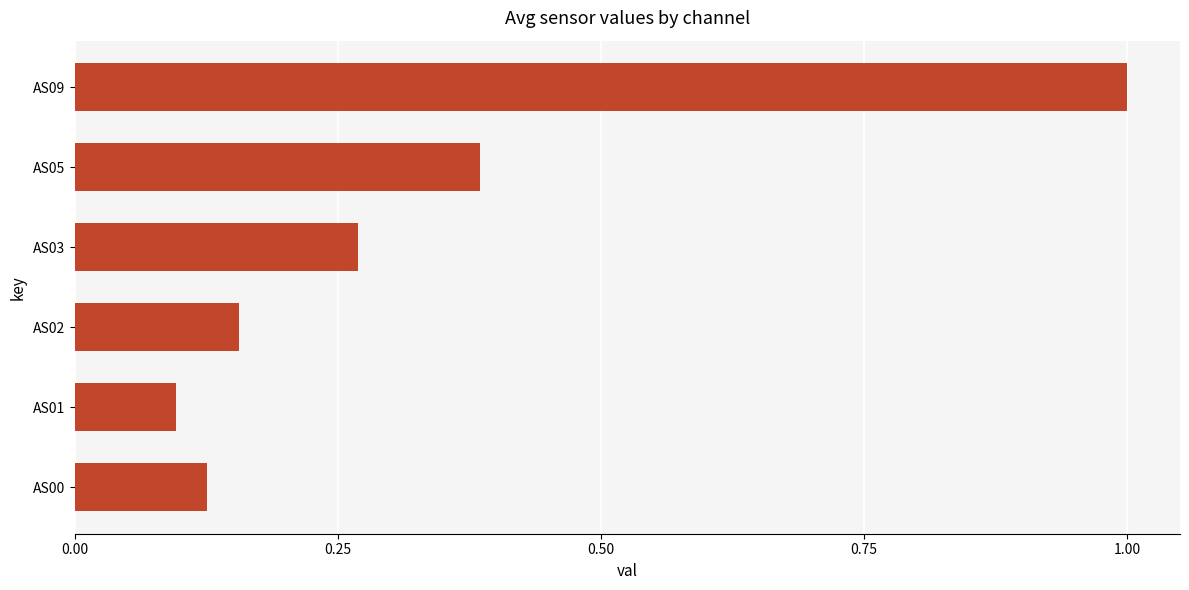

What is the difference between the maximum and minimum values?

0.9